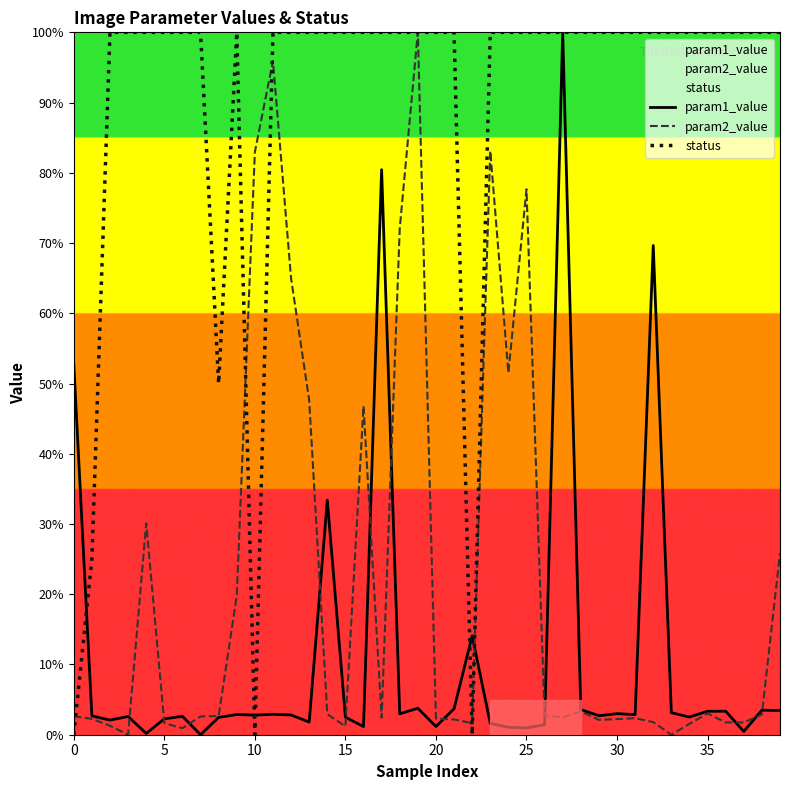

Is this an area chart (filled region under the line)?

No